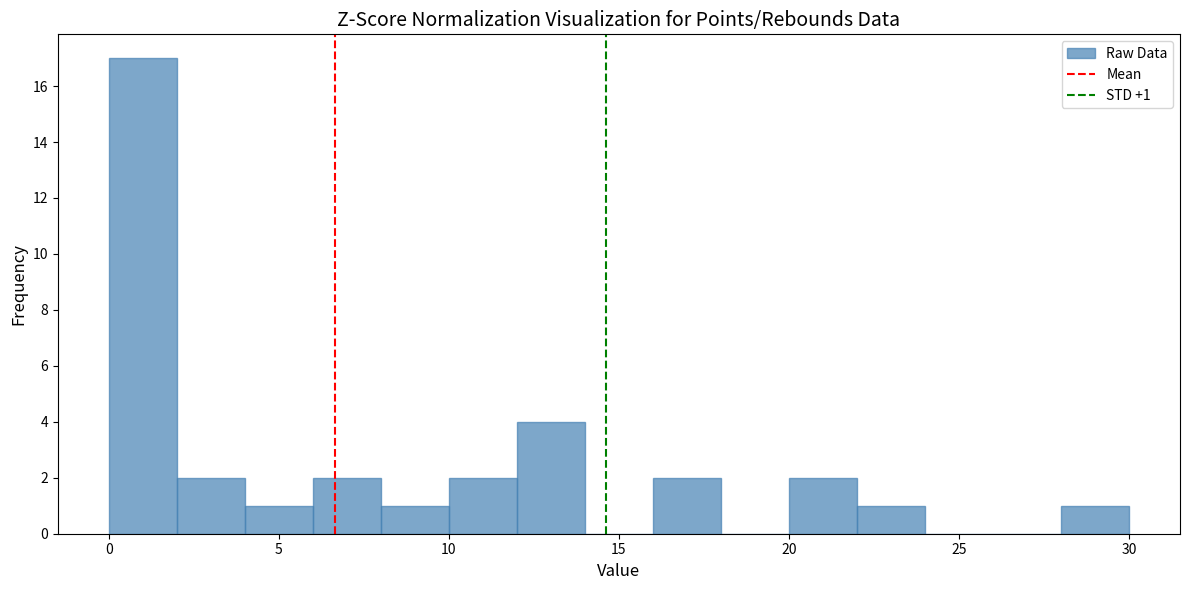

Over which range of the x-axis is the bar tallest?

0 to 2